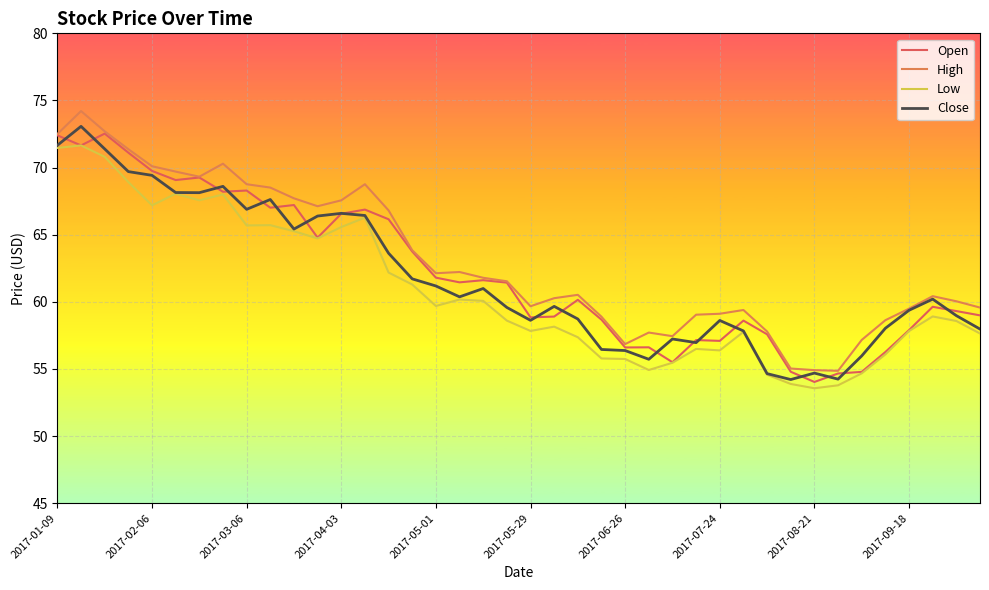

True or false: Low and Open cross at least once.

False